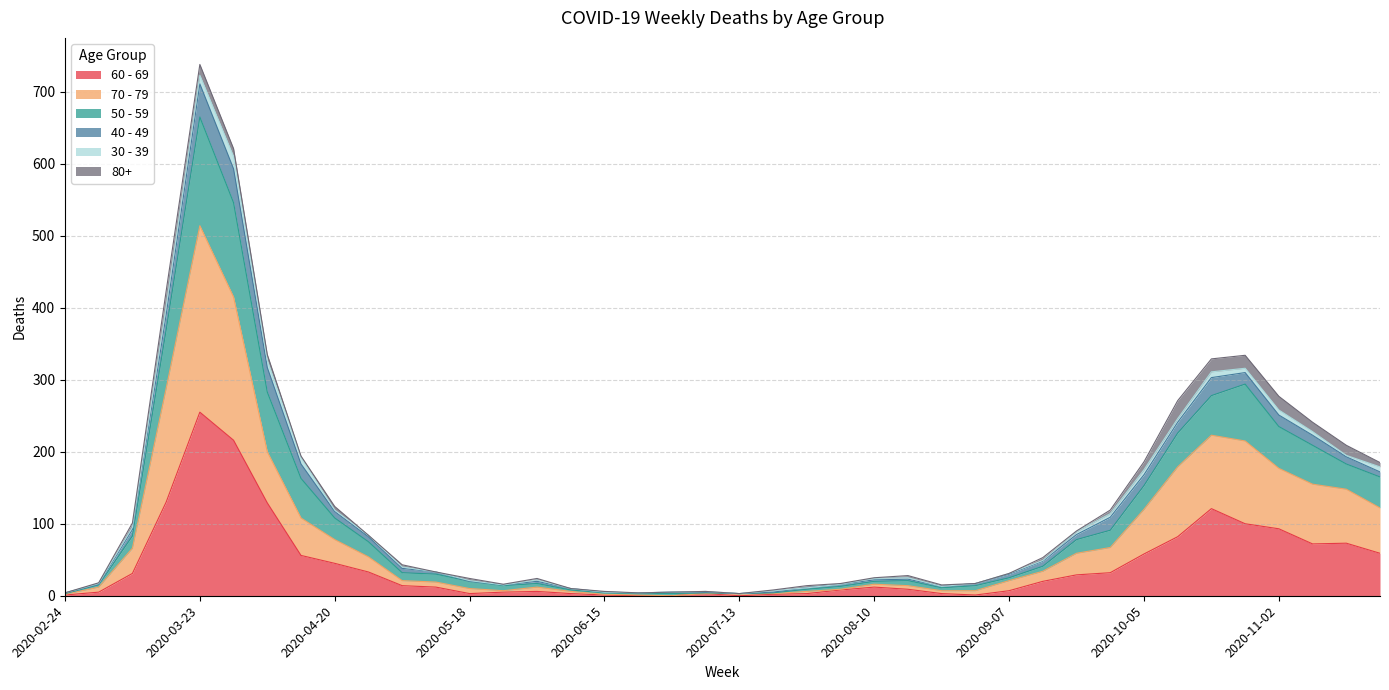

At which category is the sum across all series the highest?

2020-03-23